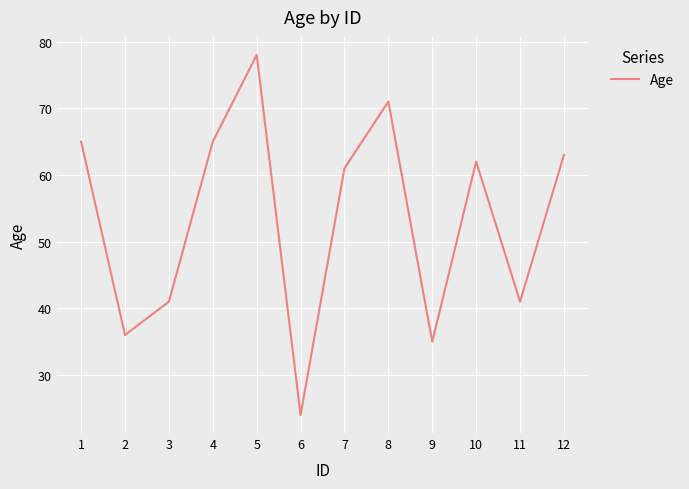

What is the difference between the values at 6 and 11?

17